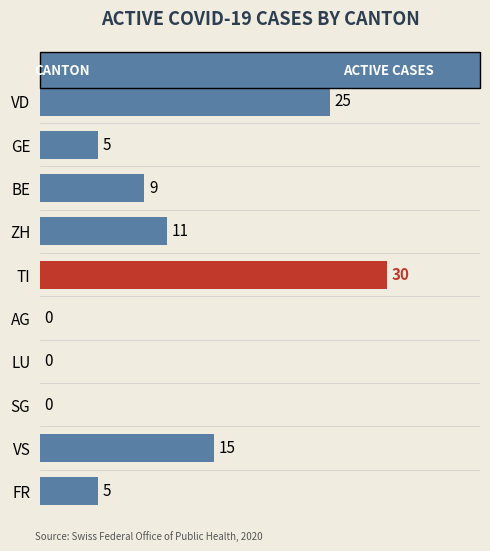

The value at TI is 8. True or false?

False